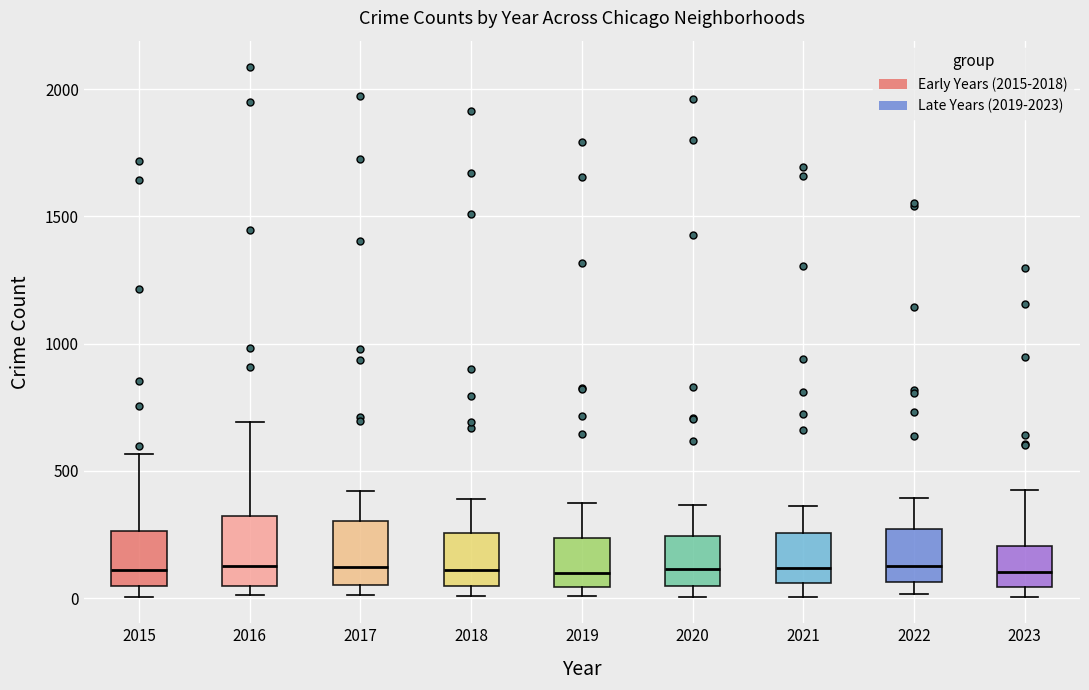

Where is the upper edge of the box at x = 2020 on the y-axis? The values are not printed on the chart, so give them approximately, as read against the axis.

250